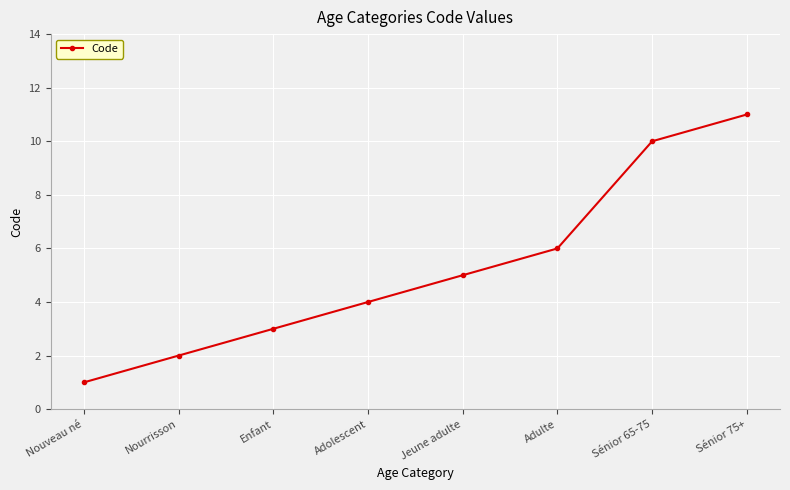

How many values are below 5?

4